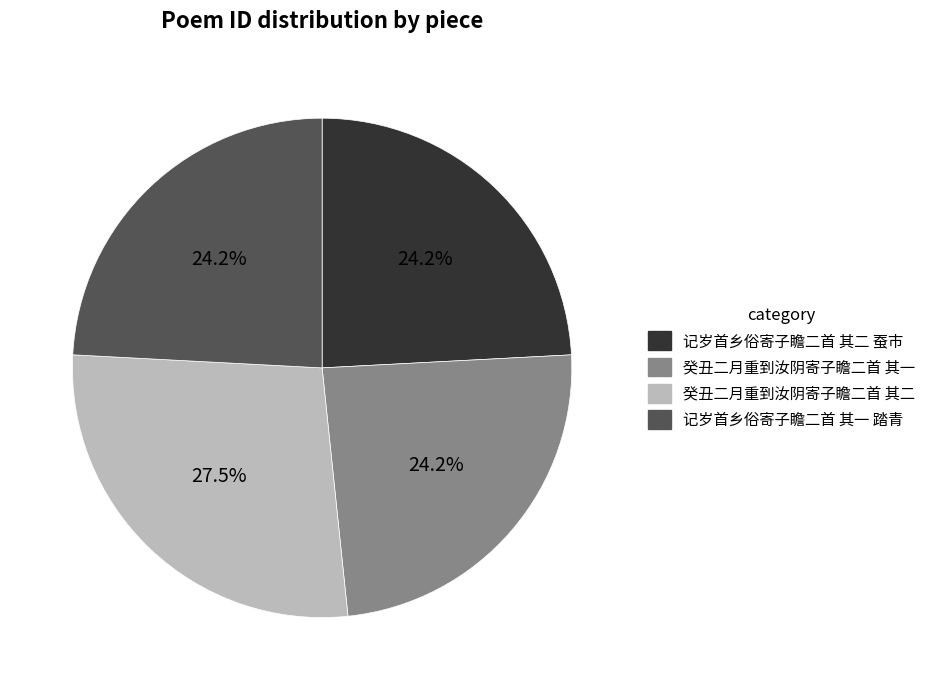

True or false: 癸丑二月重到汝阴寄子瞻二首 其一 accounts for 34% of the total.

False